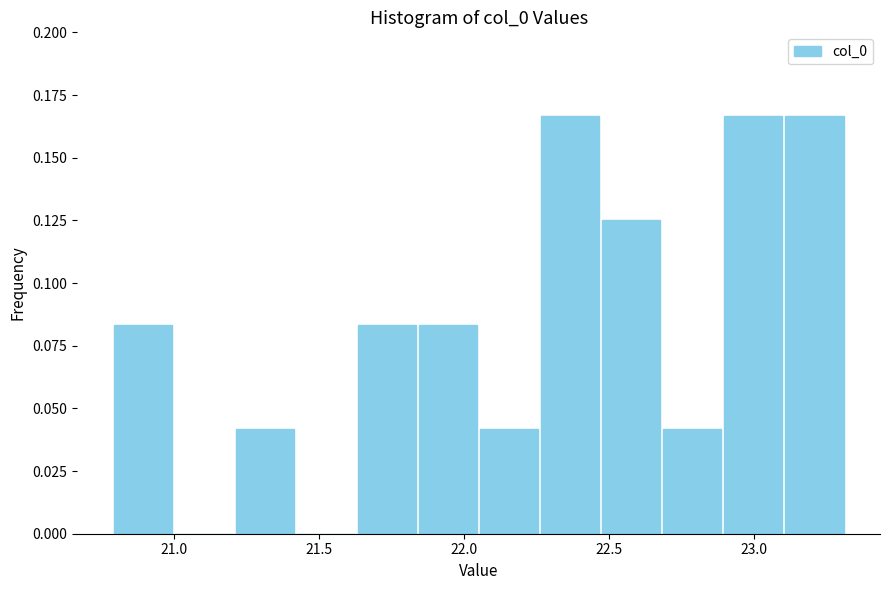

How tall is the bar that spans 21.85 to 22.05 on the x-axis? Neither the bar edges nor the heights are printed on the chart, so give them approximately, as read against the axes.

0.085